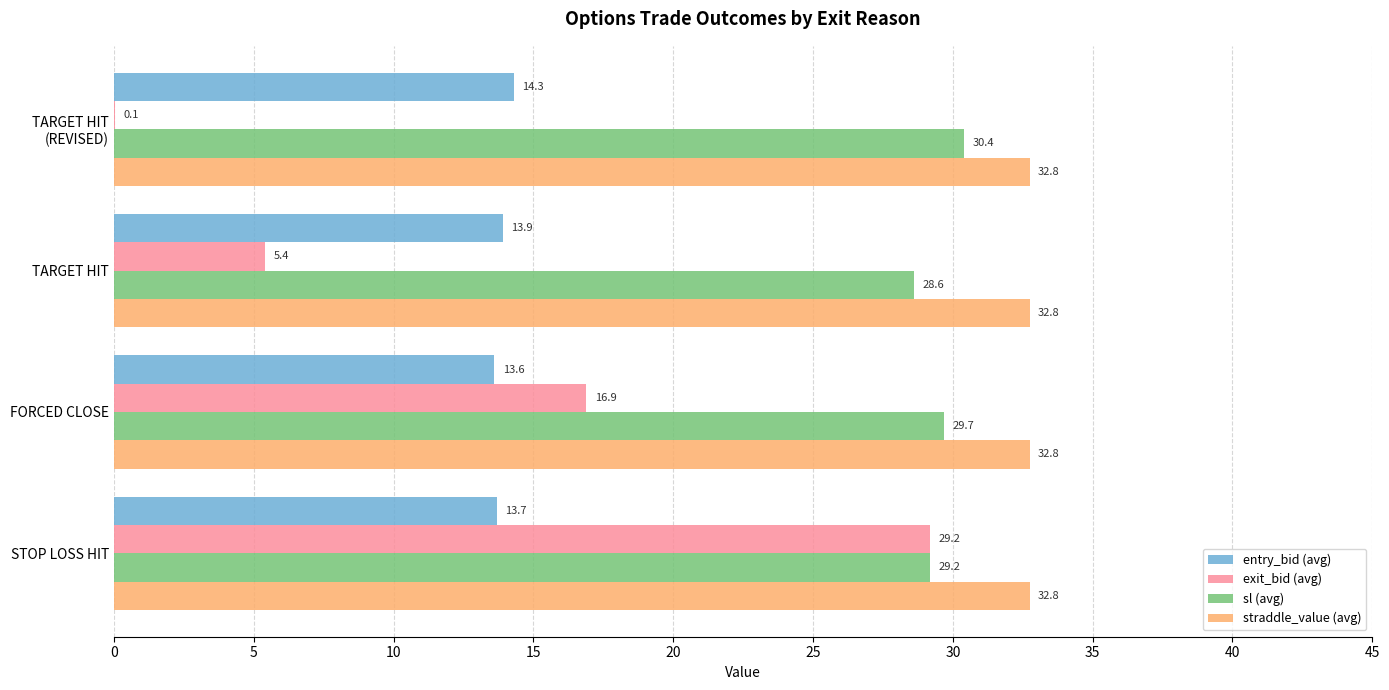

Is it true that exit_bid (avg) equals 8.7 at TARGET HIT?

False